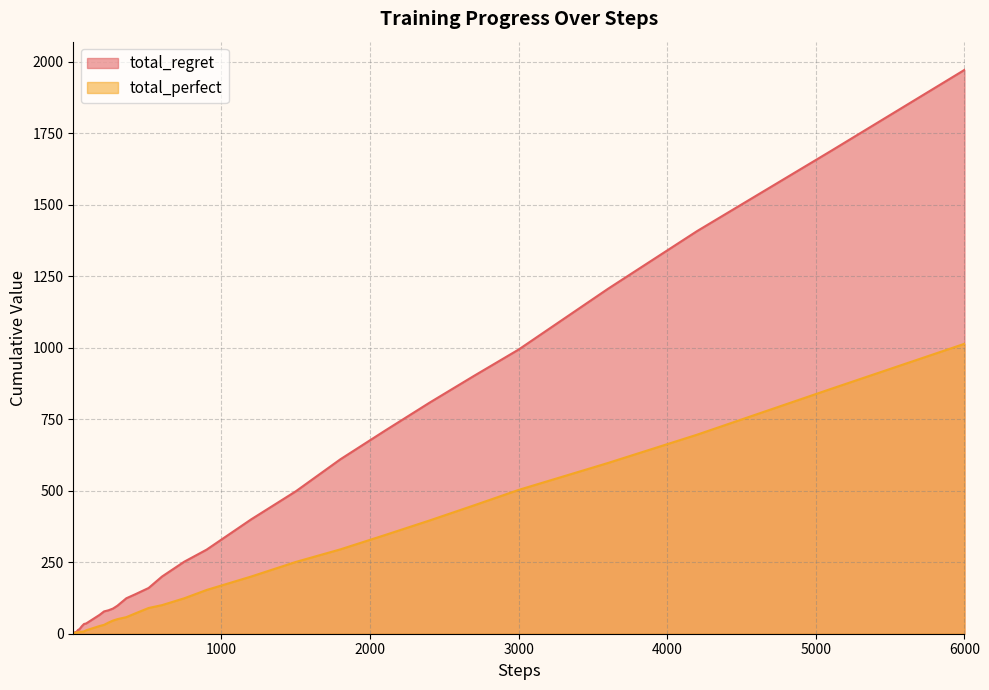

True or false: total_perfect and total_regret cross at least once.

False